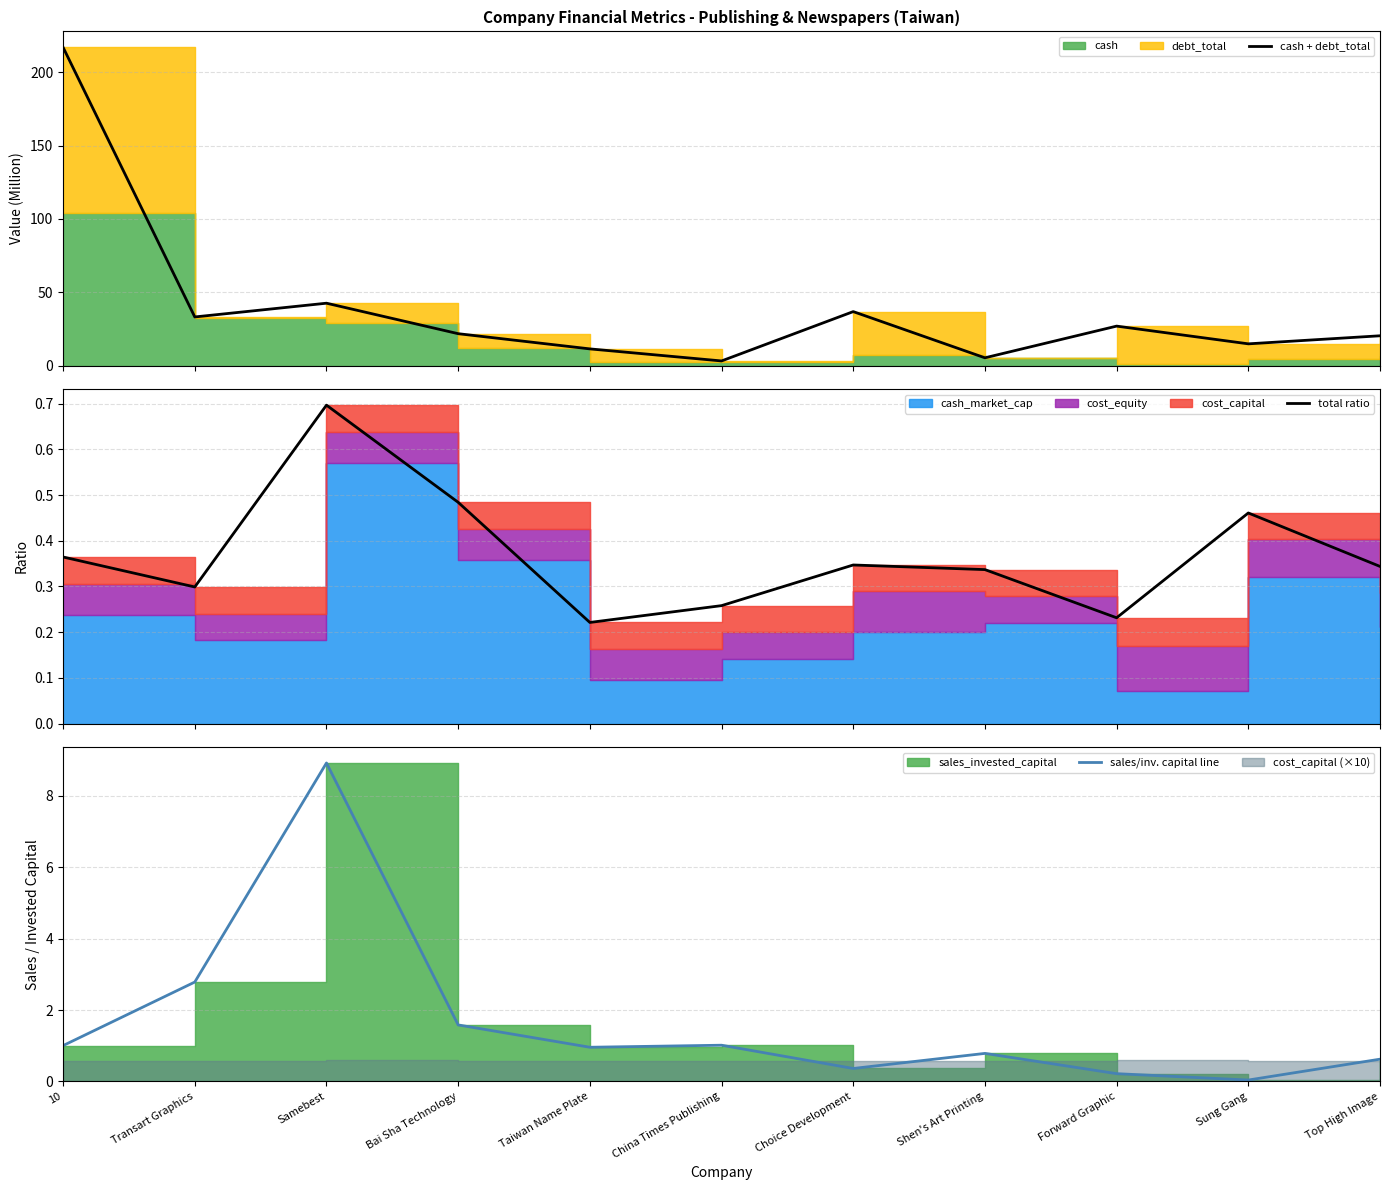

How many lines are shown in the chart?

3